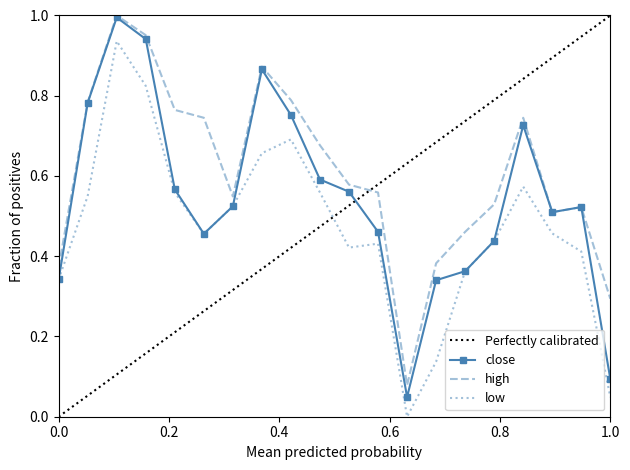

How many data points does each series have?

20